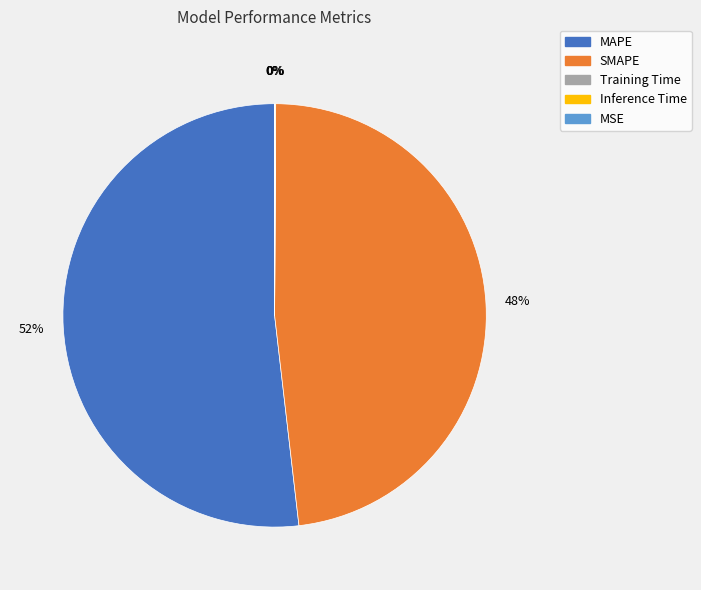

Is the sum of MAPE and SMAPE greater than half?

Yes